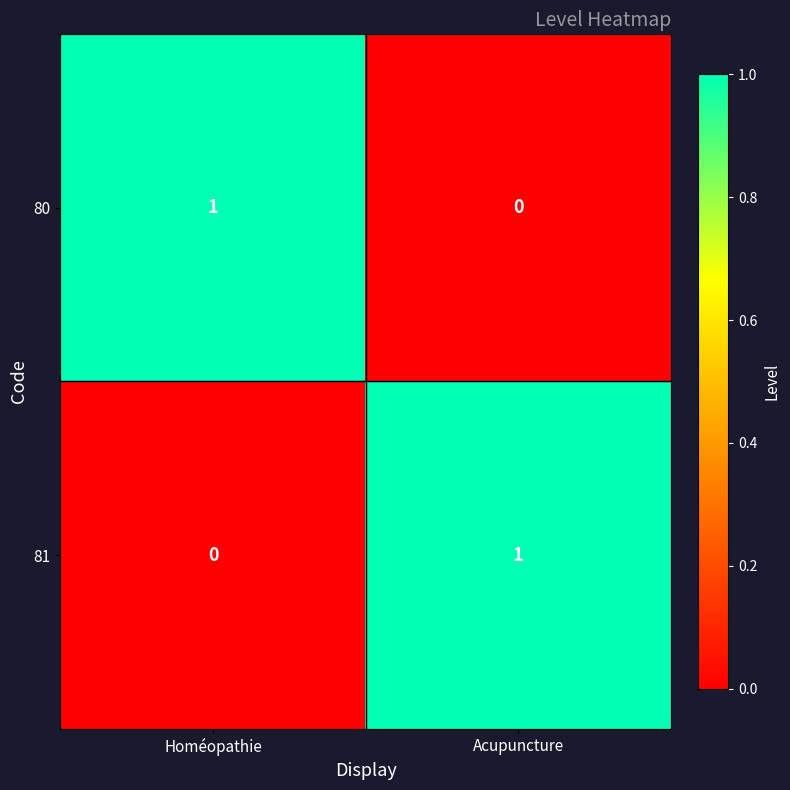

Reading left to right, list all the values displayed in this chart.

80: 1	0
81: 0	1